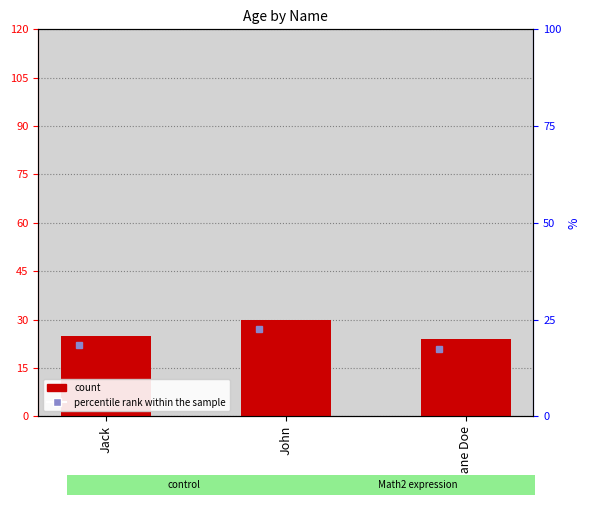

Is it true that the value at John is 12?

False